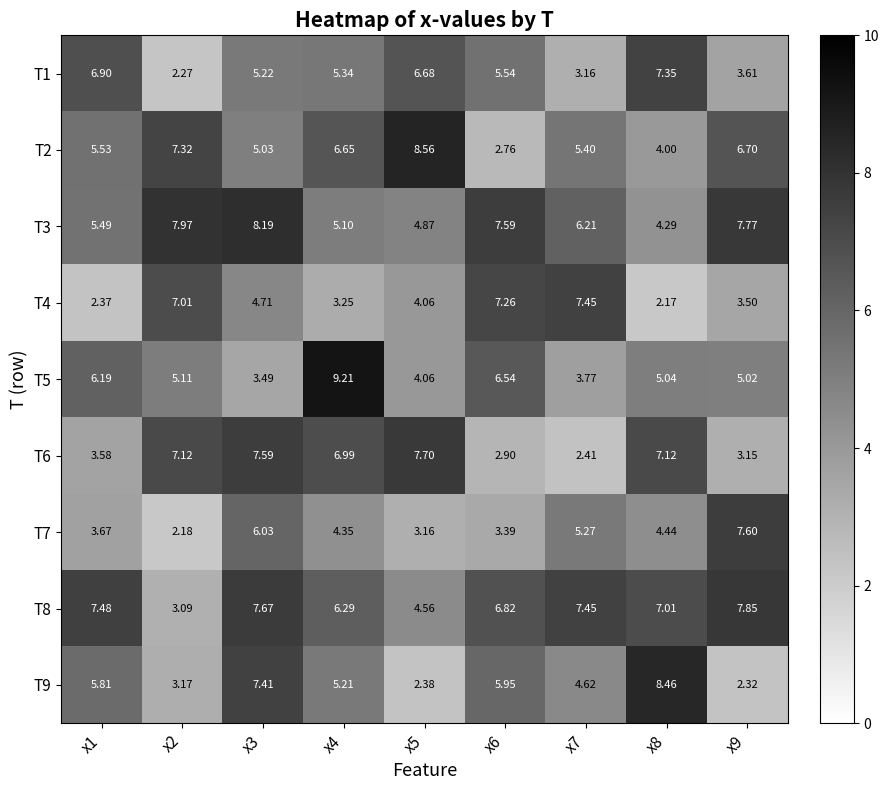

Is the value of T3 at x1 greater than the value of T7 at x5?

Yes